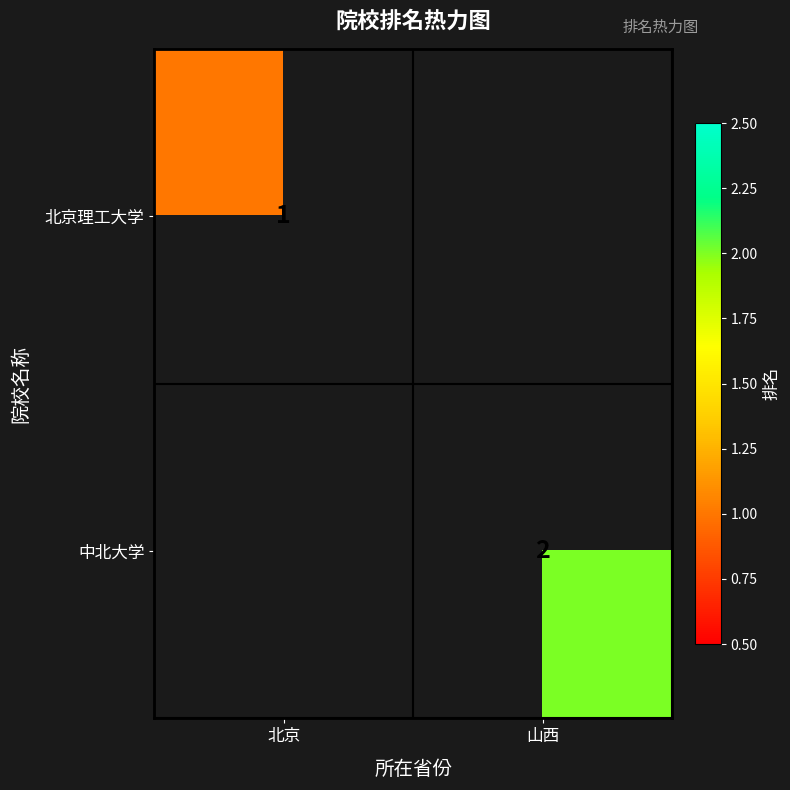

At which label does 北京理工大学 reach its minimum?

北京